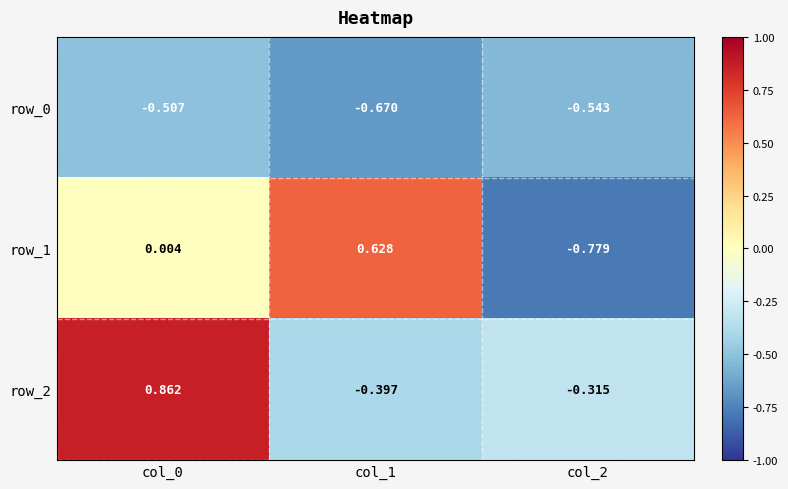

Is the value of row_2 at col_2 greater than the value of row_1 at col_0?

No